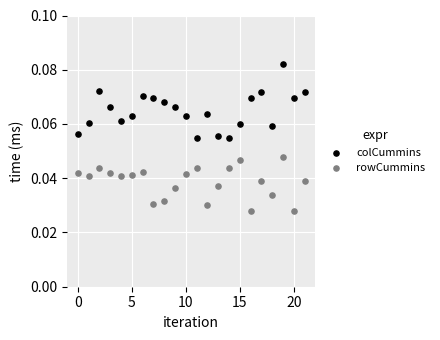

Which series has the widest spread of Y values?

colCummins